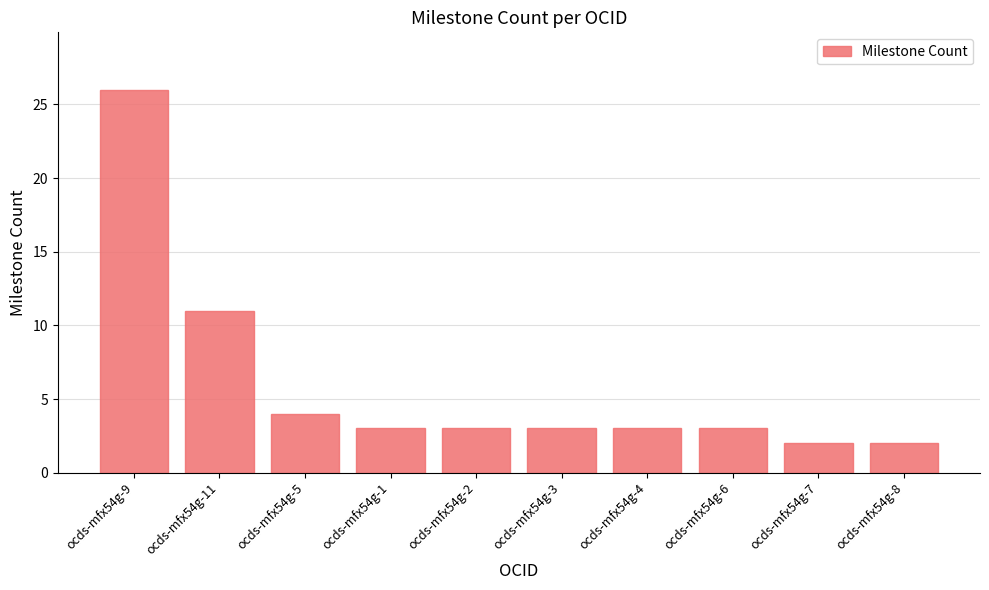

Approximately how many times larger is the value at ocds-mfx54g-1 compared to ocds-mfx54g-5?

0.8